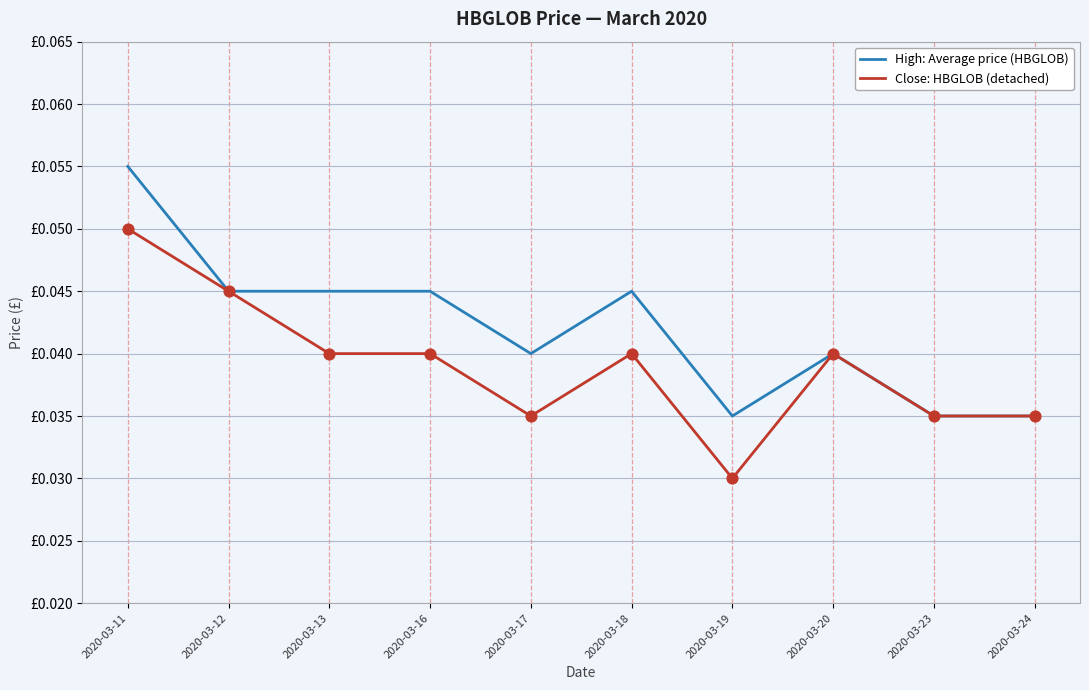

At how many categories does at least one series exceed 0?

10